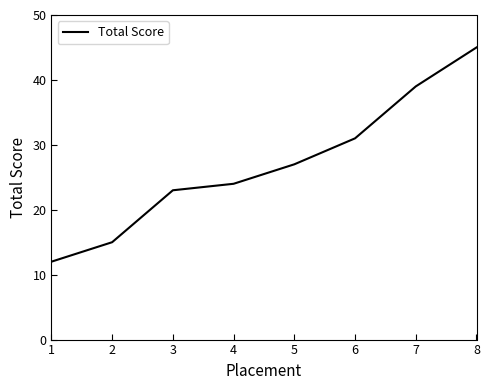

What is the approximate value at 4, to the nearest 5?

25